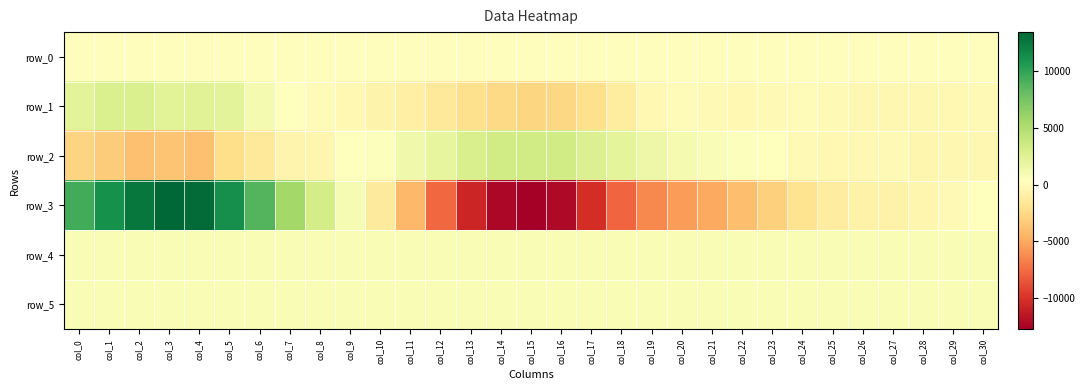

Between col_27 and col_20, which is larger?

col_27